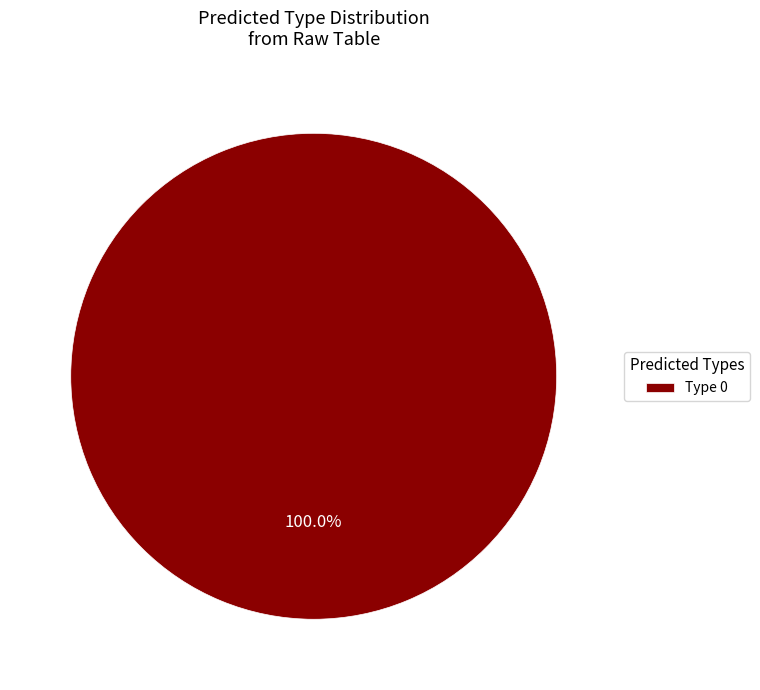

Which slice represents more than half of the pie?

Type 0